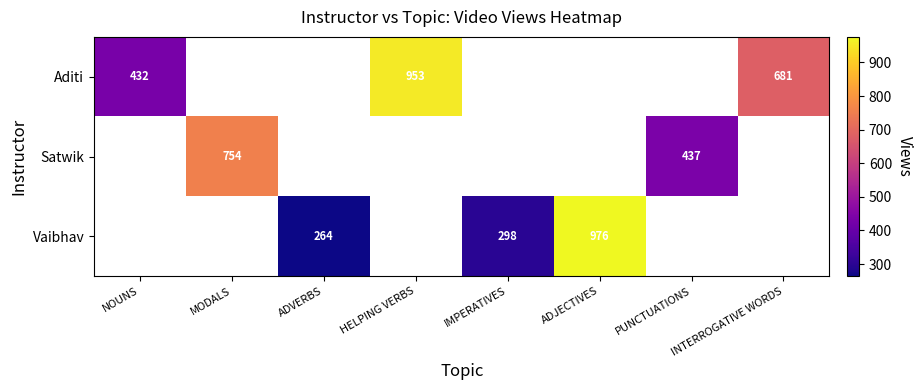

True or false: Vaibhav has a value of 298 at IMPERATIVES.

True